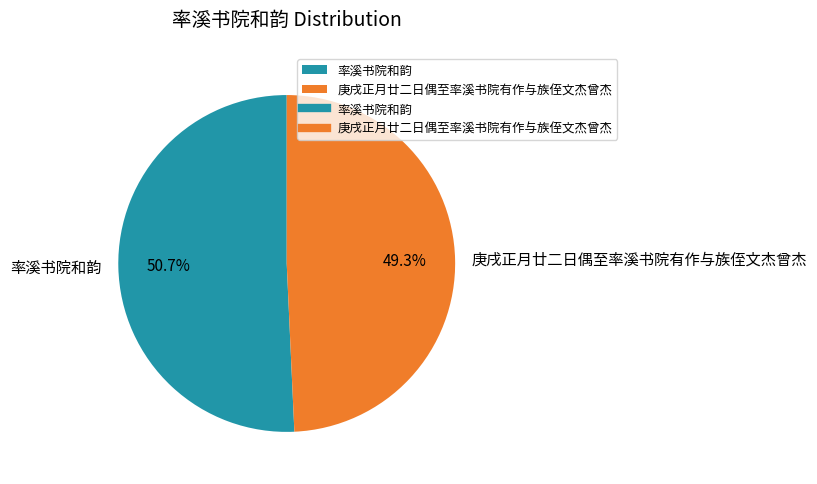

What percentage is the 庚戌正月廿二日偶至率溪书院有作与族侄文杰曾杰 slice, to the nearest percent?

49%